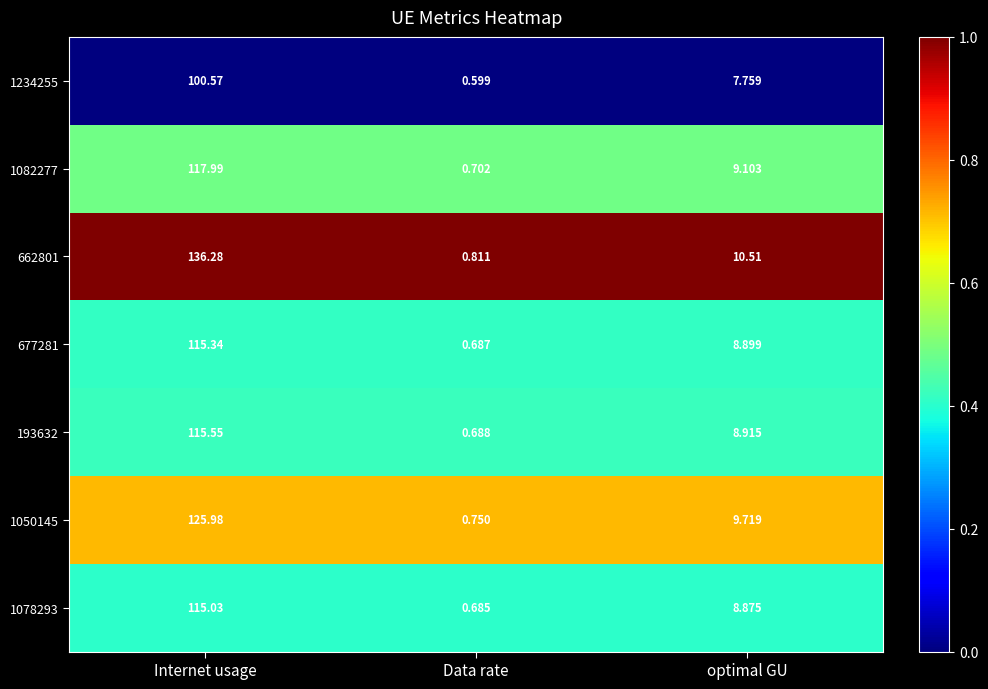

List the labels in order of 662801 value, smallest first.

Data rate, optimal GU, Internet usage